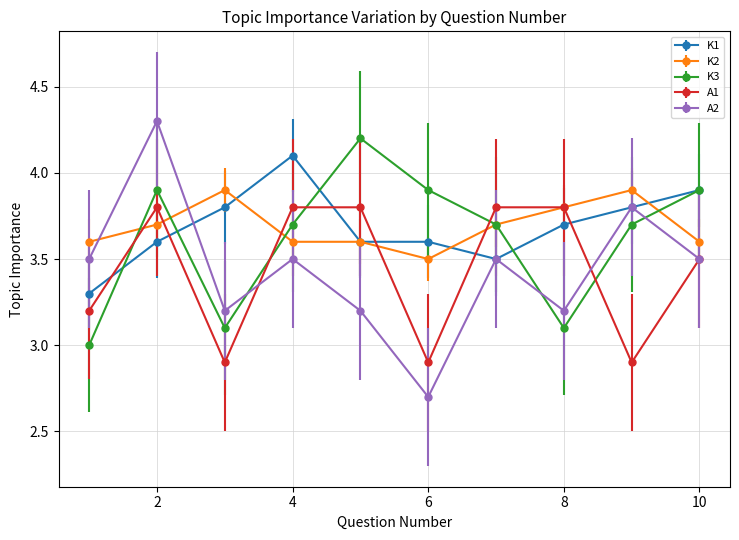

How many interior local valleys does the A1 series have?

3